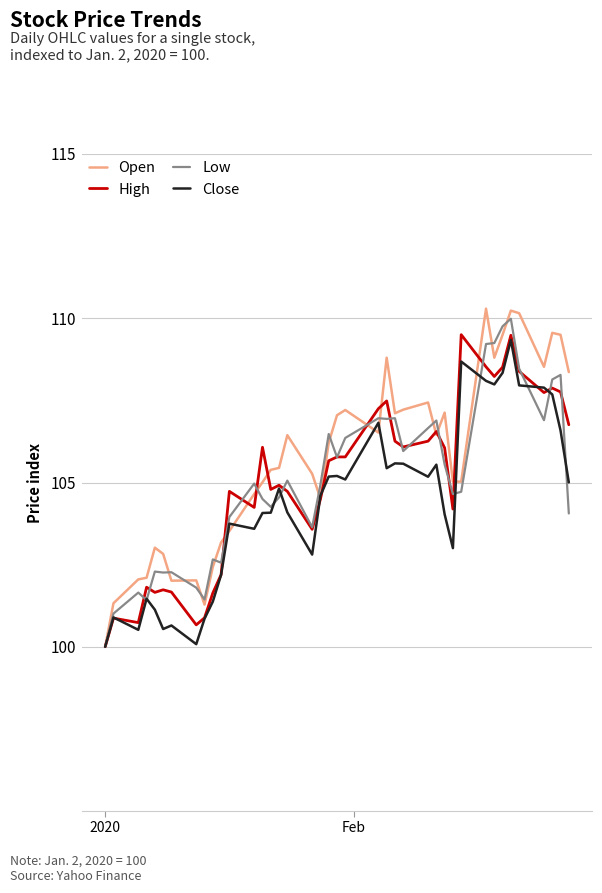

What is the maximum value for Low?

110.0